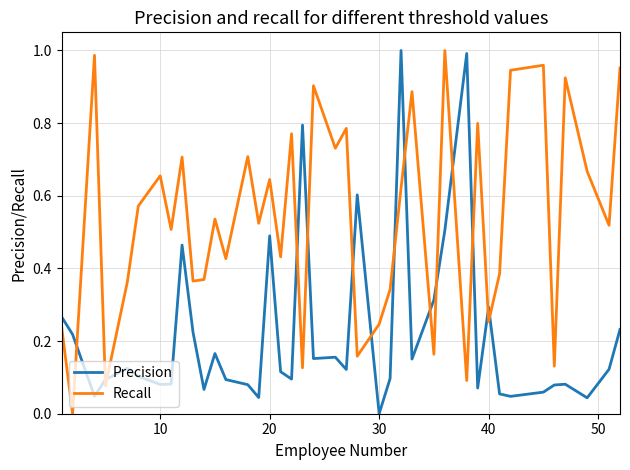

Which series has the largest total across all categories?

Recall